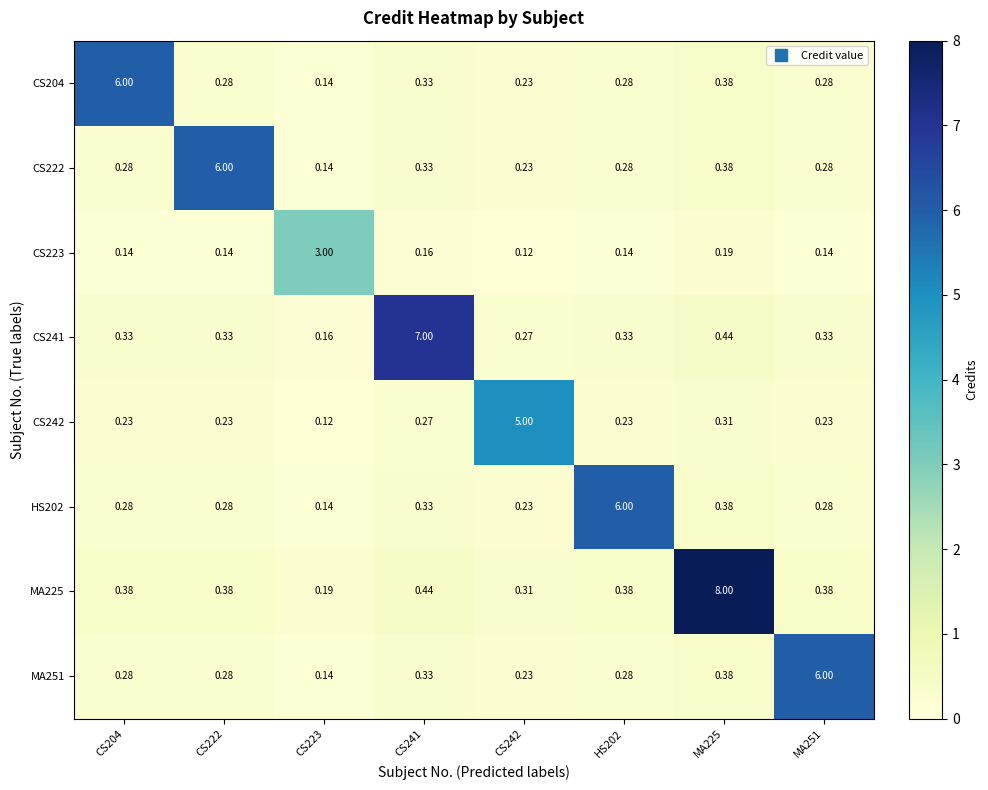

At which category does the chart reach its peak across all series?

MA225